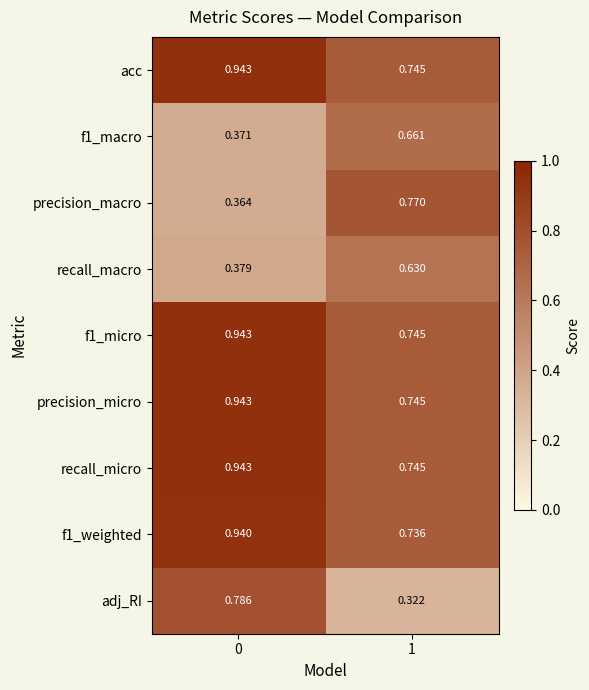

Which series changed the most between 0 and 1?

adj_RI